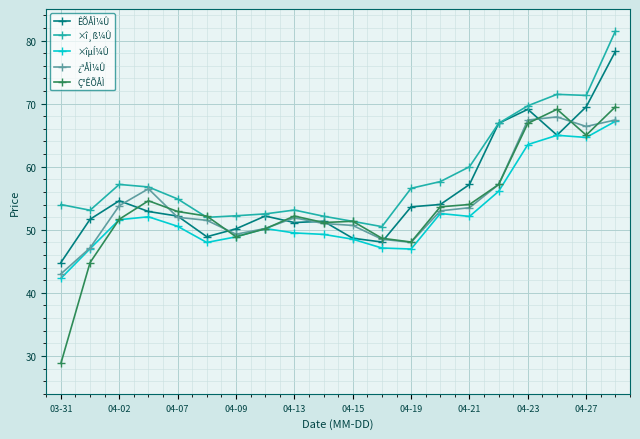

Count the number of data series in this chart.

5